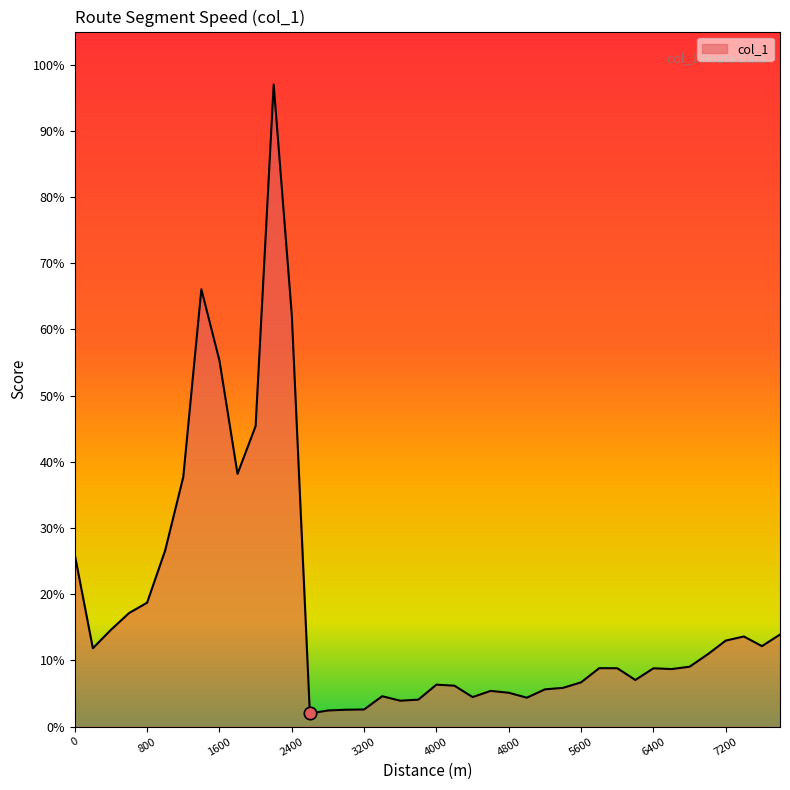

What is the greatest value displayed?

97.0